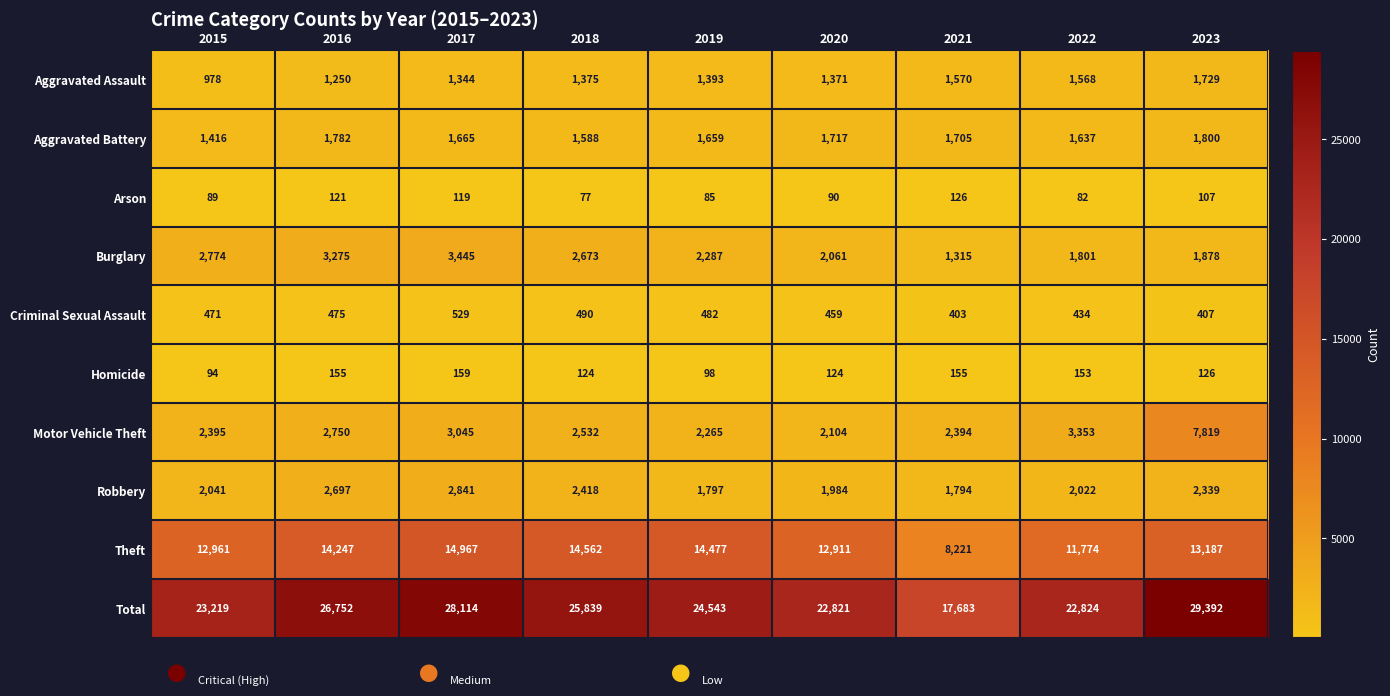

Rank the series by their maximum value, from lowest to highest.

Arson, Homicide, Criminal Sexual Assault, Aggravated Assault, Aggravated Battery, Robbery, Burglary, Motor Vehicle Theft, Theft, Total